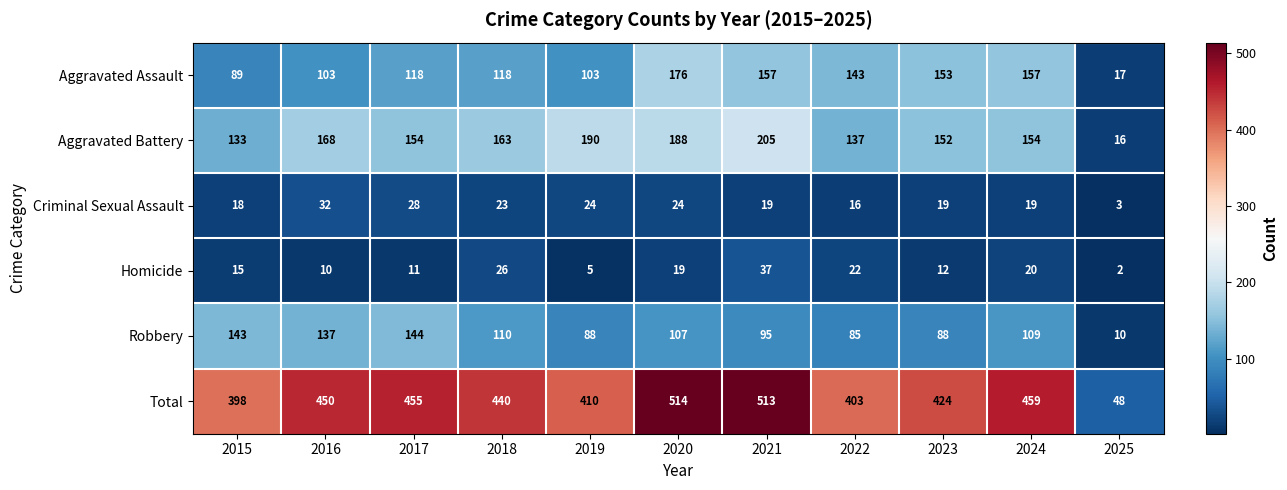

How many data points does each series have?

11